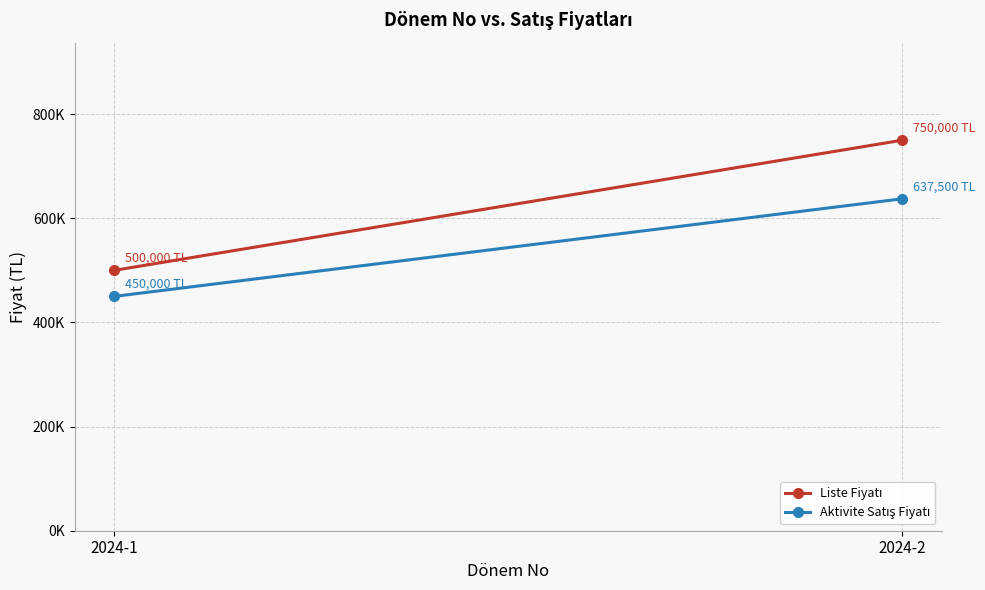

What is the difference between the maximum and minimum values in the Liste Fiyatı series?

250000